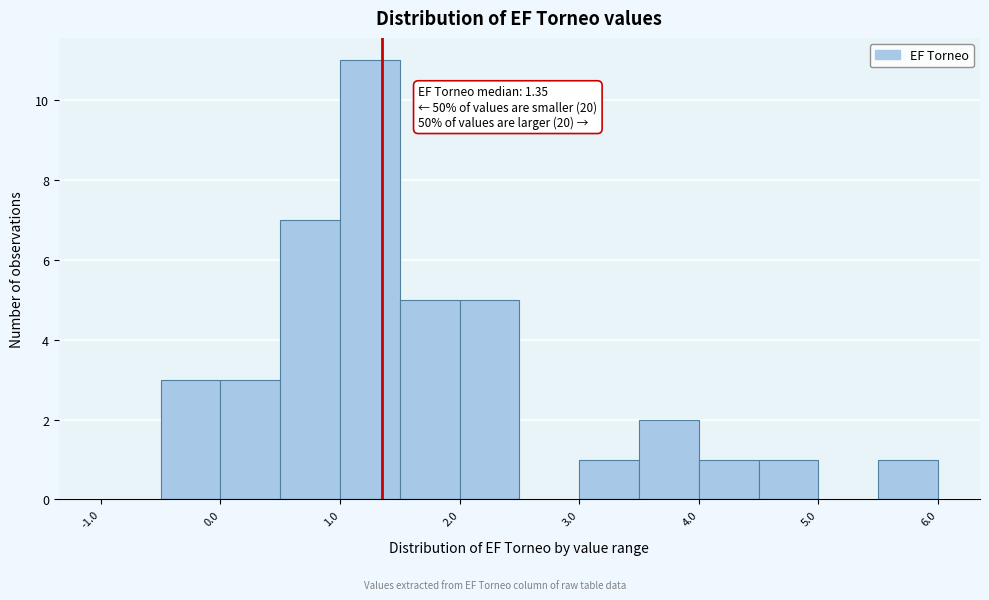

Which range on the x-axis has the tallest bar?

1.0 to 1.5